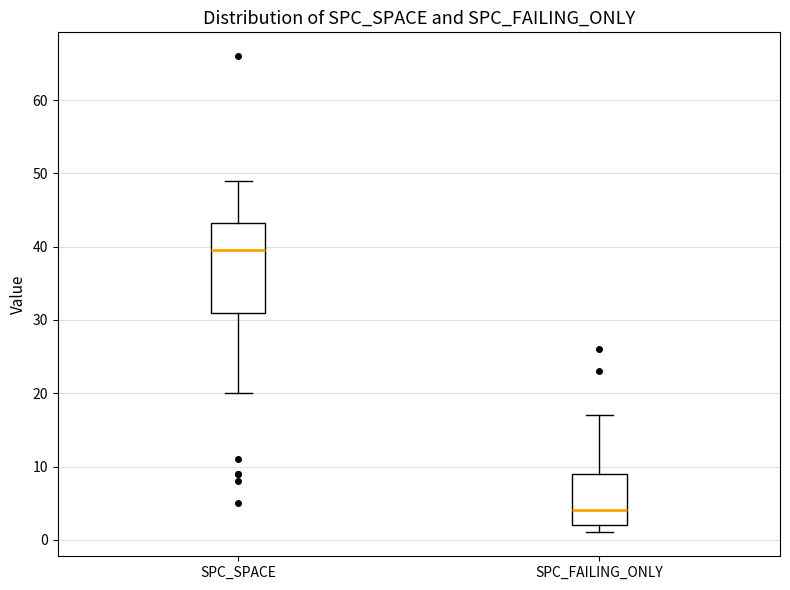

Where is the lower edge of the box for SPC_SPACE on the y-axis? The values are not printed on the chart, so give them approximately, as read against the axis.

31